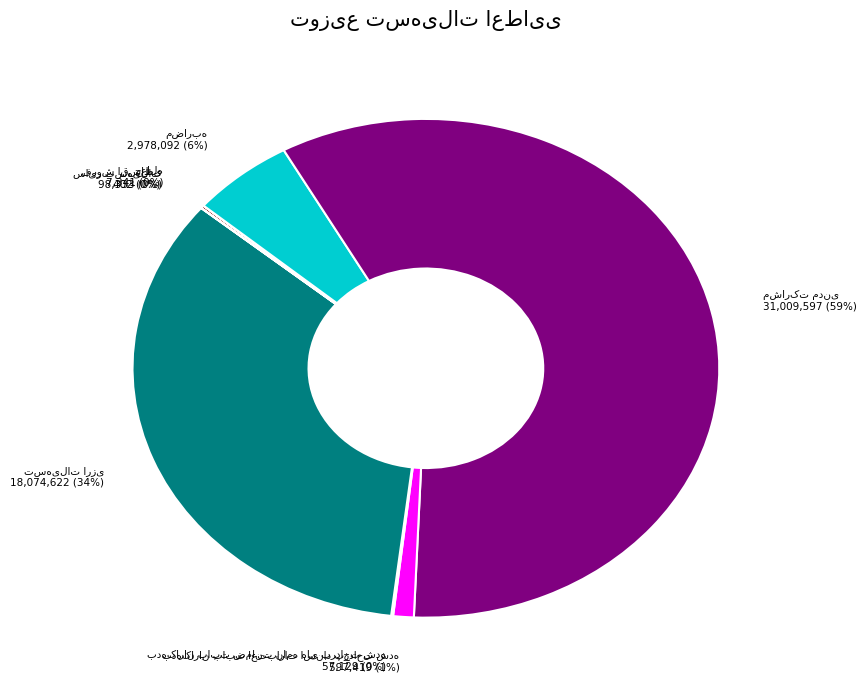

Is there a majority slice in this chart?

Yes